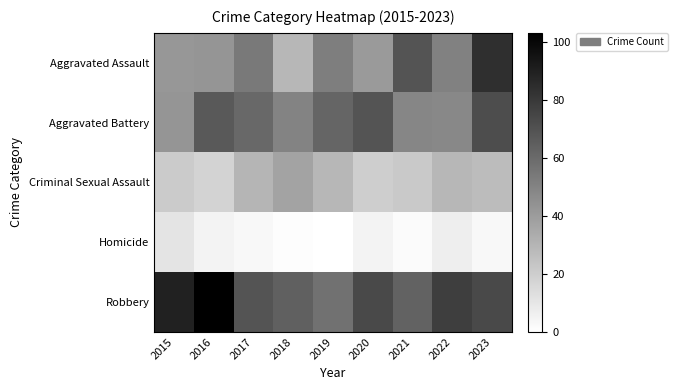

What is the maximum value shown in the chart?

103